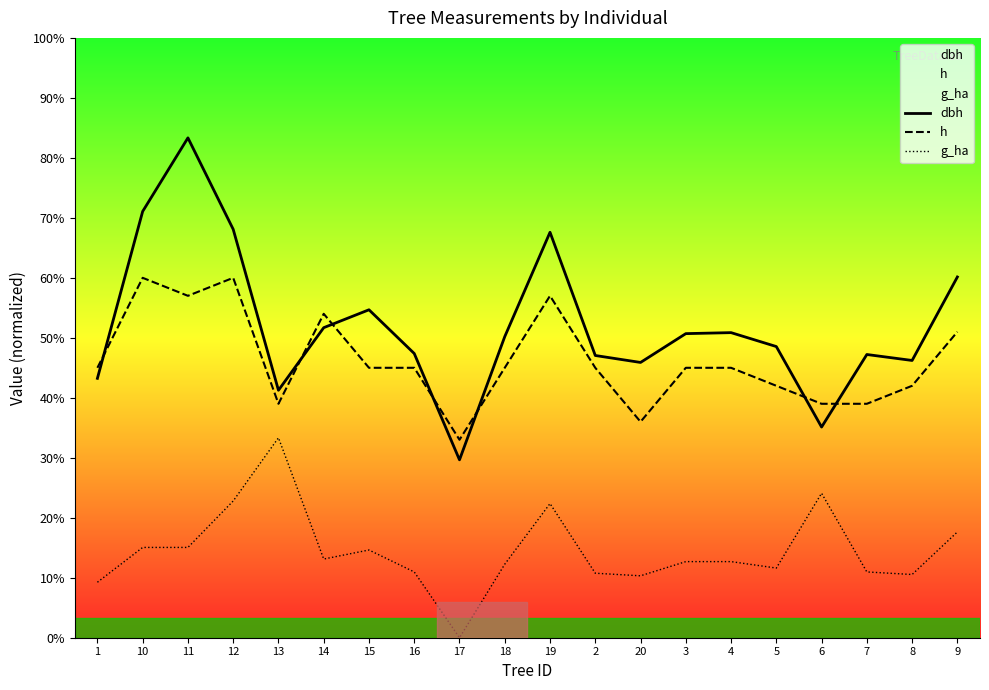

Which category has the highest value in the dbh series?

11